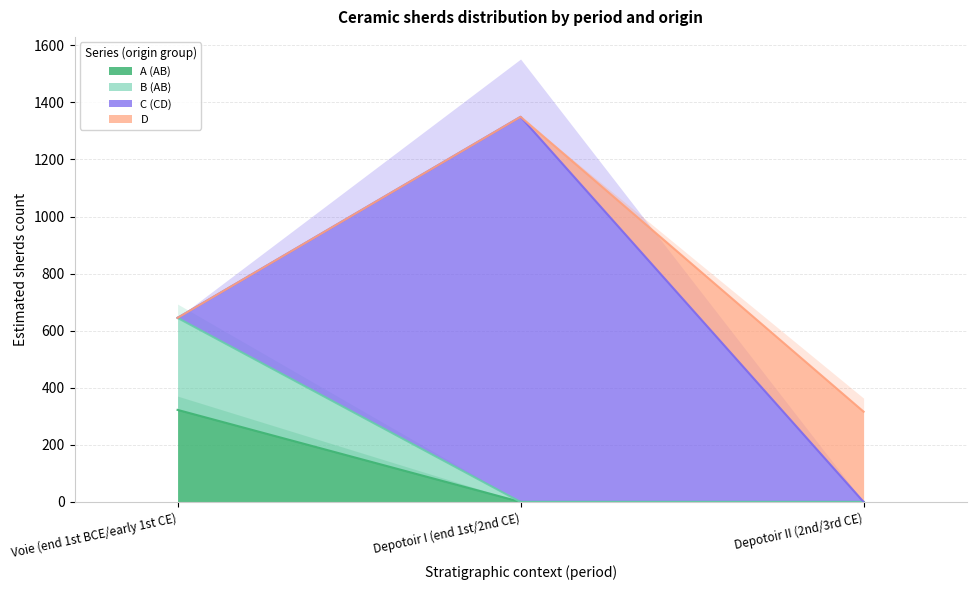

True or false: B (AB) has a value of 889.6 at Voie (end 1st BCE/early 1st CE).

False